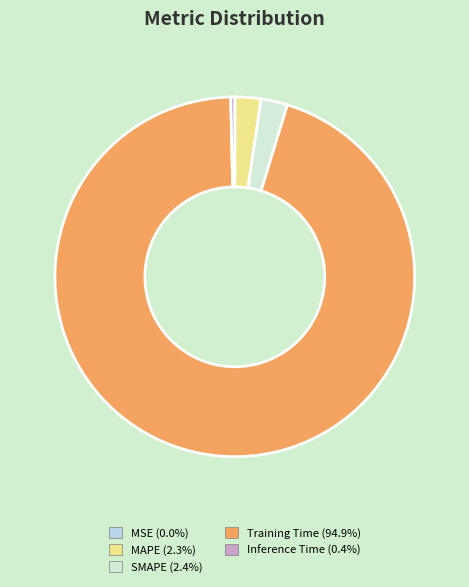

Which category has the biggest portion of the pie?

Training Time